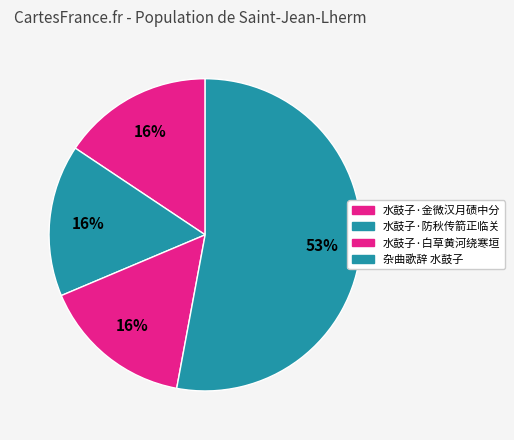

How many slices are in this pie chart?

4